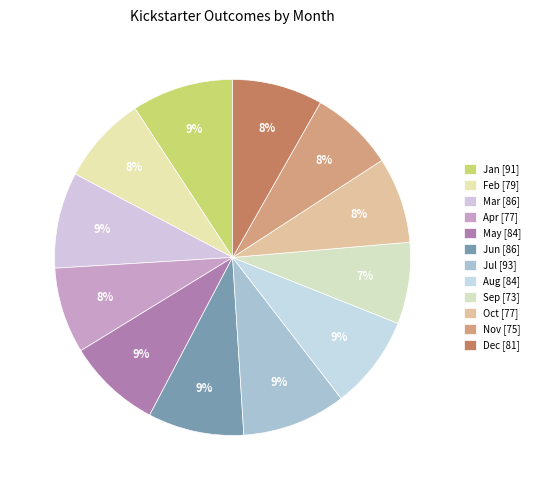

What is the change in value from Jun to Dec?

-5